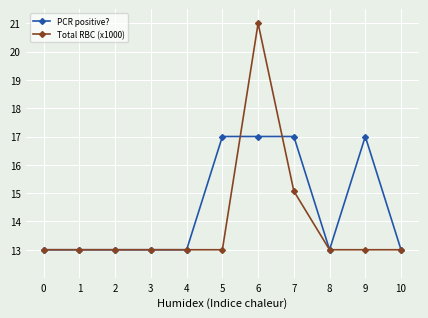

True or false: PCR positive? and Total RBC (x1000) intersect in this chart.

True